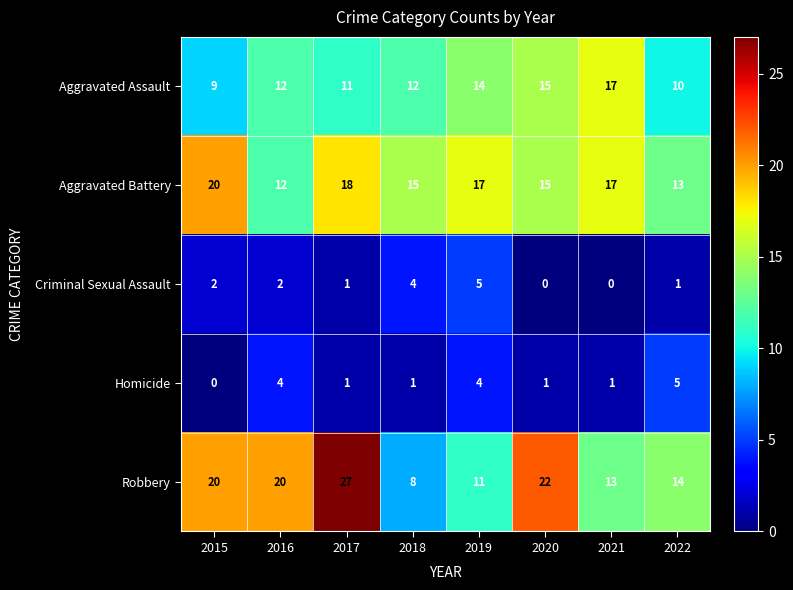

What is the maximum value shown in the chart?

27